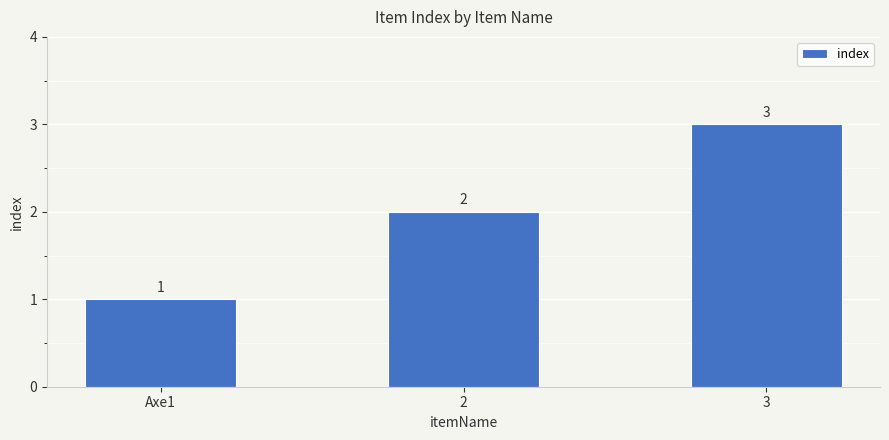

List the labels in order of value, largest first.

3, 2, Axe1